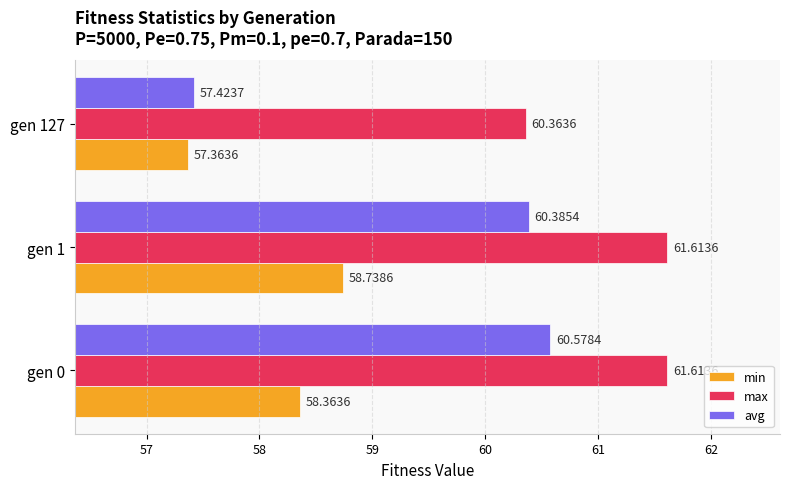

Which series has the widest spread of values?

avg